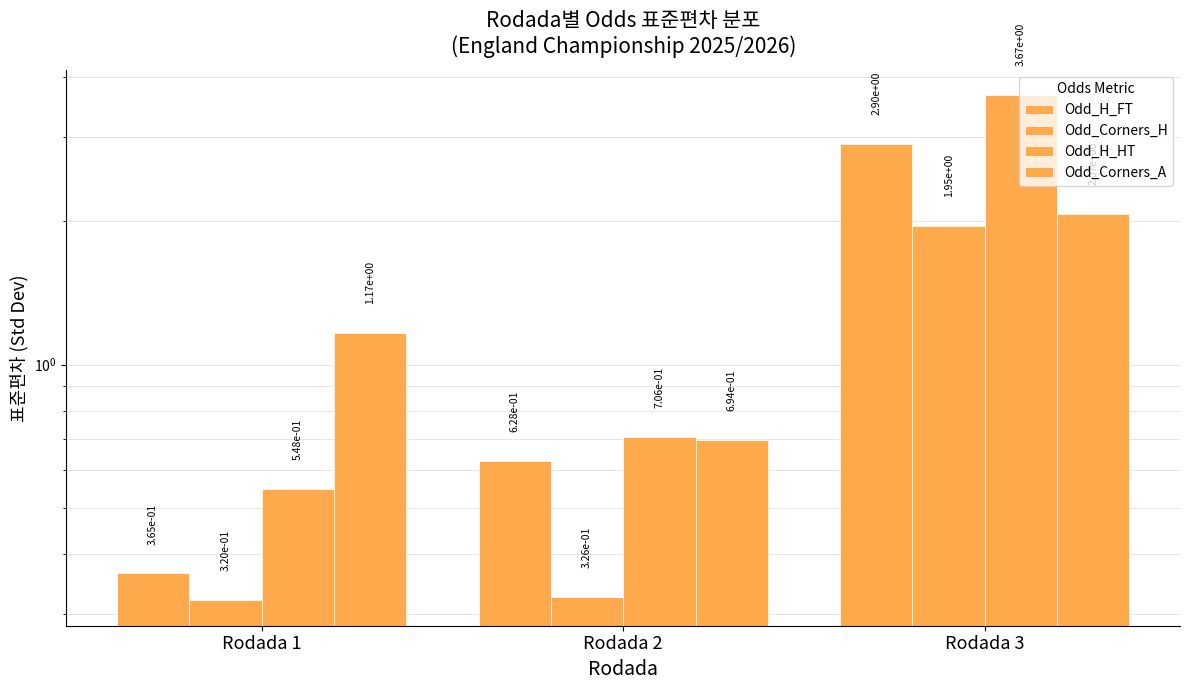

Which series has the largest total across all categories?

Odd_H_HT